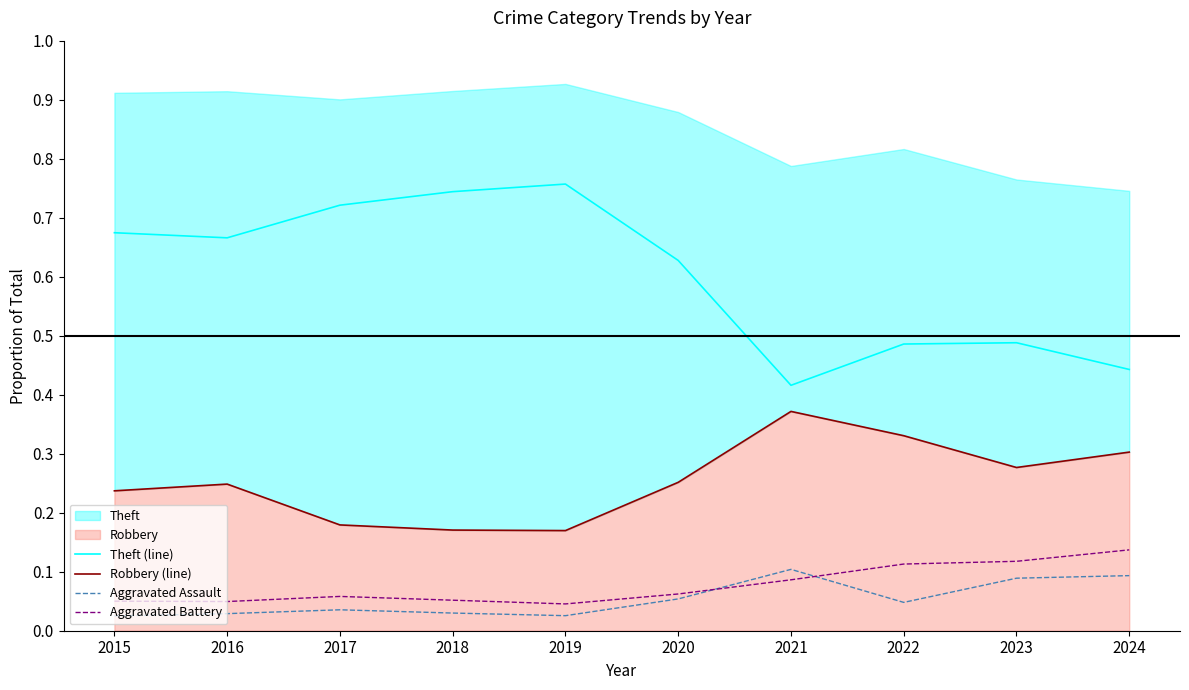

True or false: Robbery (line) and Aggravated Battery intersect in this chart.

False